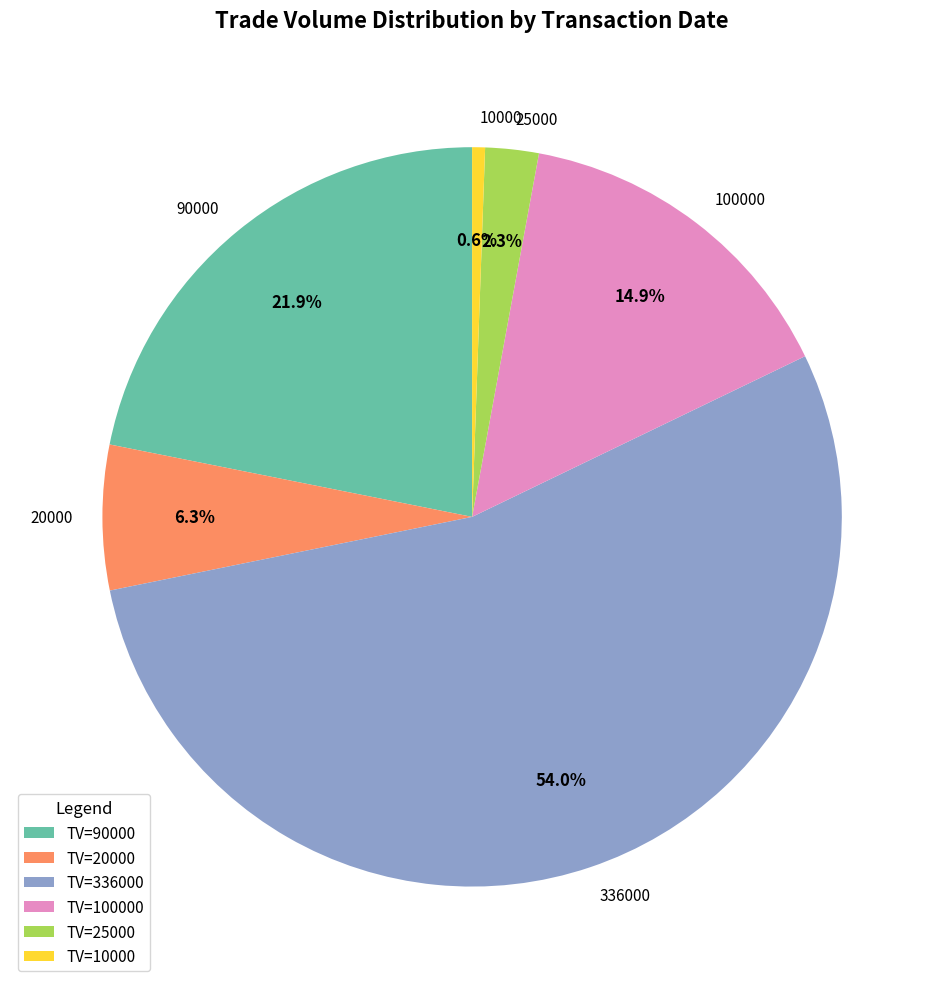

Approximately how many times larger is the value at 336000 compared to 10000?

96.3